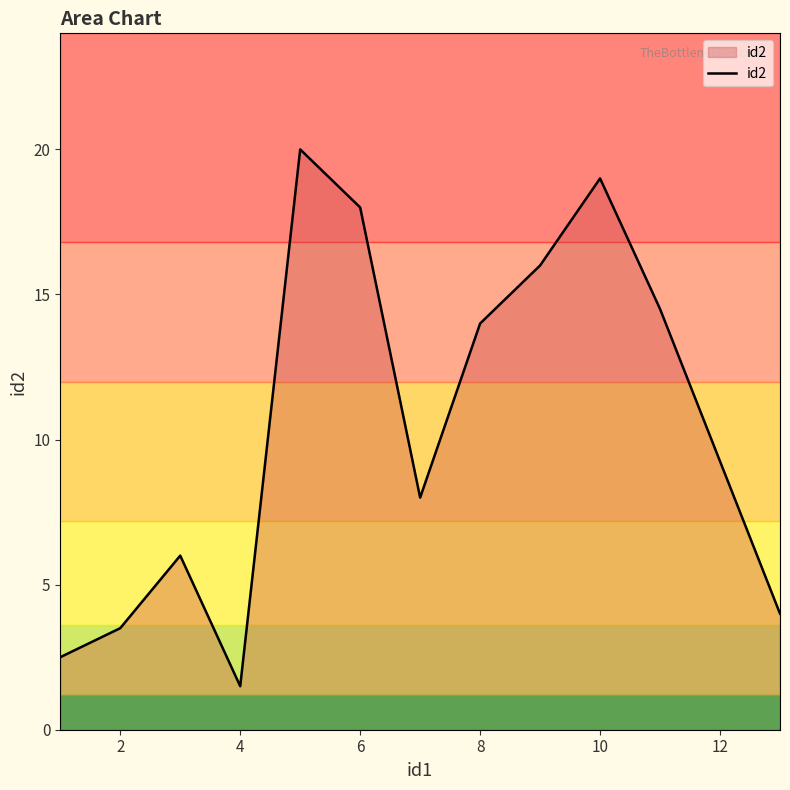

What is the difference between the maximum and minimum values?

18.5